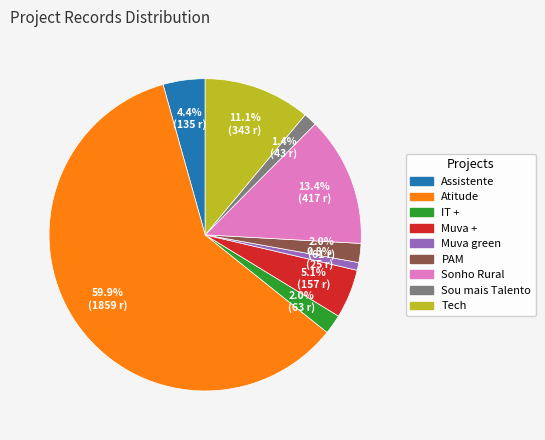

What is the largest slice in the pie chart?

Atitude